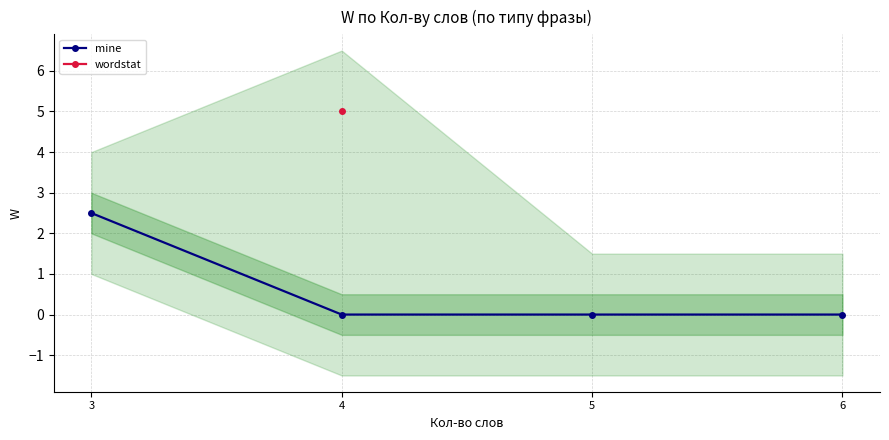

What are all the series names shown in the legend?

mine, wordstat